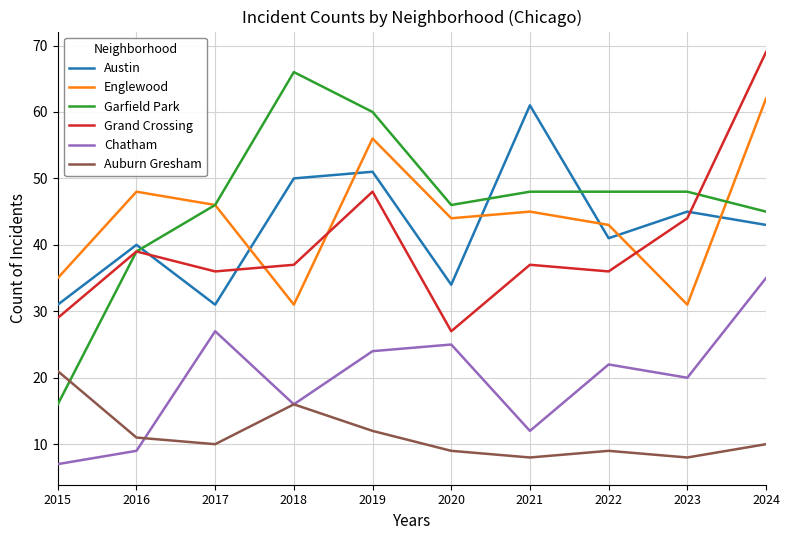

At how many categories does at least one series exceed 49?

4